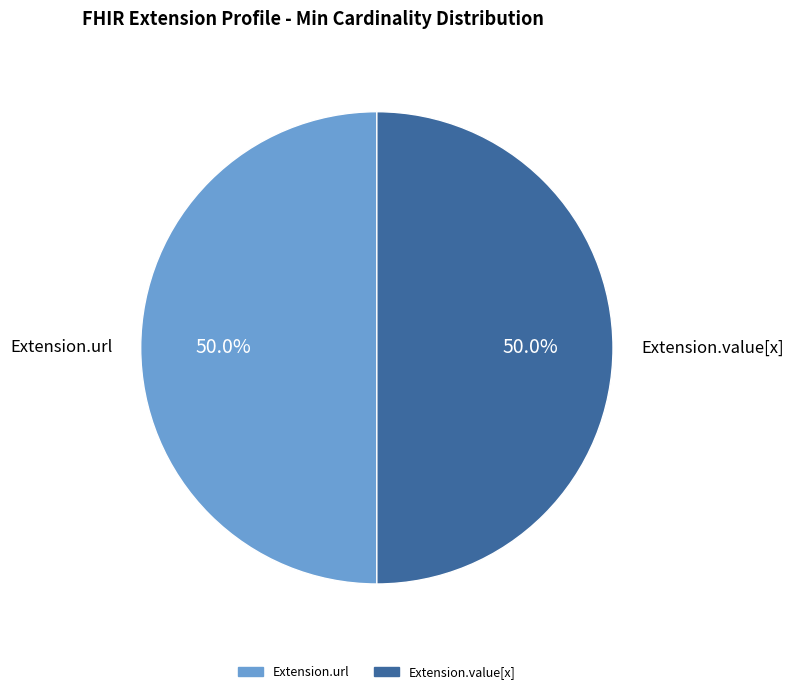

Do Extension.url and Extension.extension together represent more than half of the pie?

No